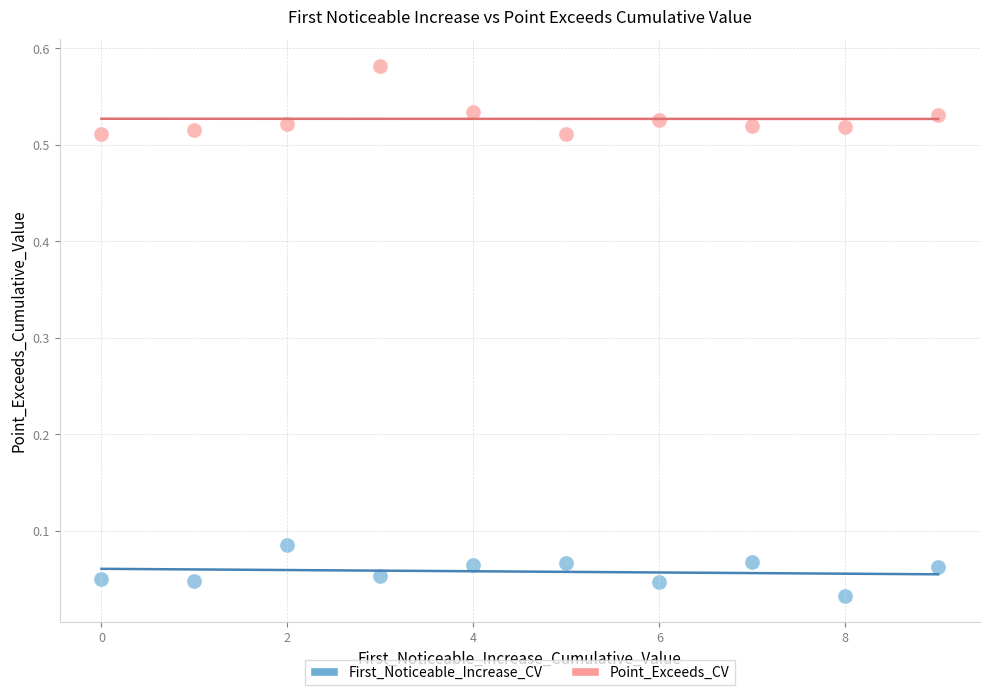

How many points are shown in the scatter plot?

20